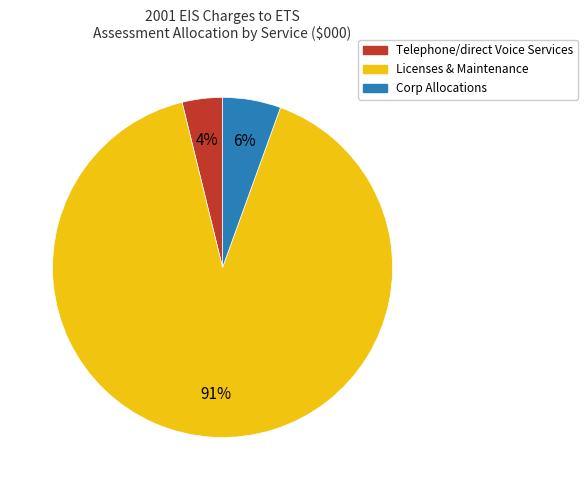

Is there any slice that represents more than half of the pie?

Yes